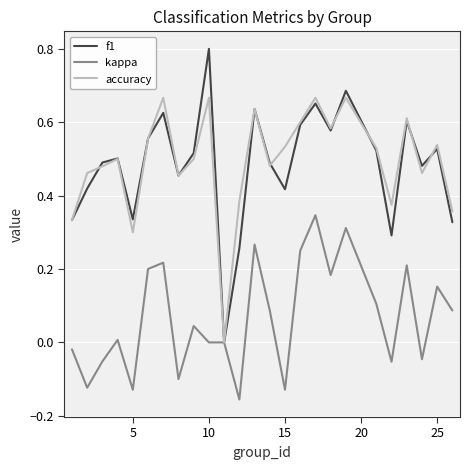

What are all the series names shown in the legend?

f1, kappa, accuracy